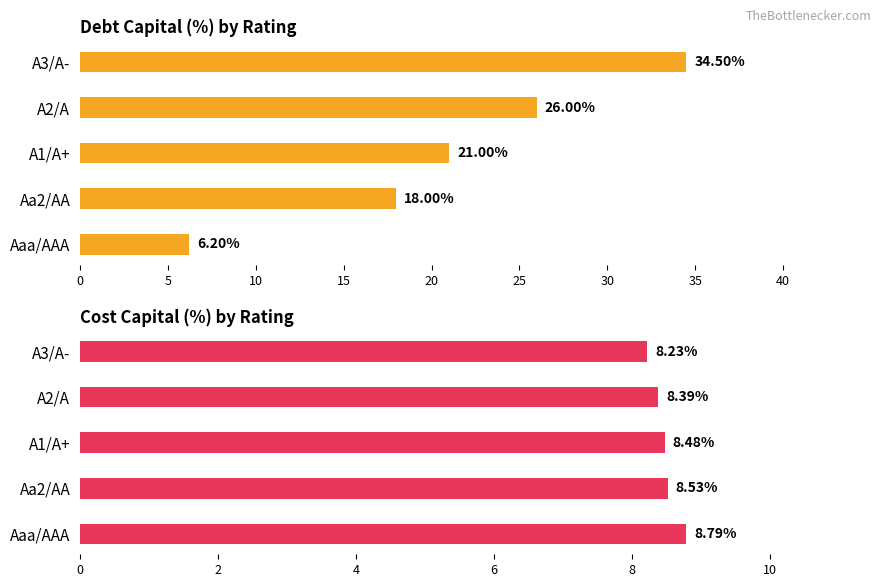

What is the average value of the Cost Capital (%) by Rating series?

8.5